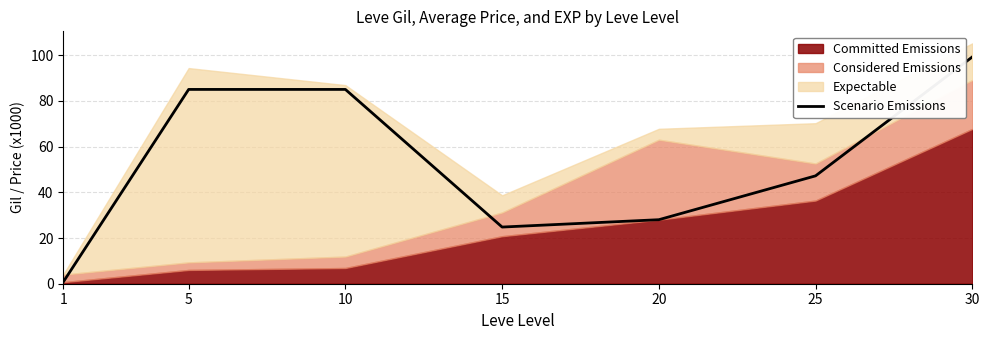

How many points are lower than both their immediate neighbors (excluding endpoints)?

1